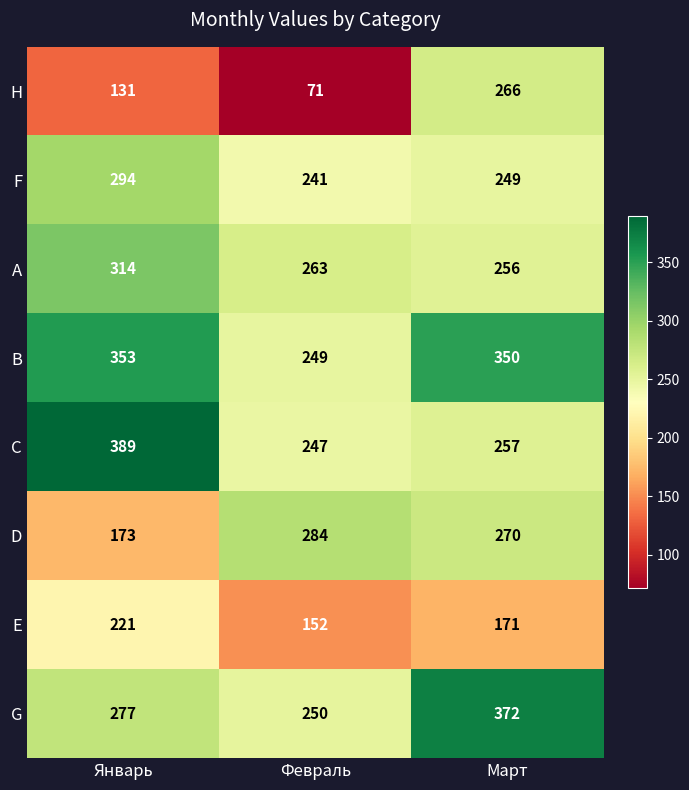

At which category is the sum across all series the highest?

Март